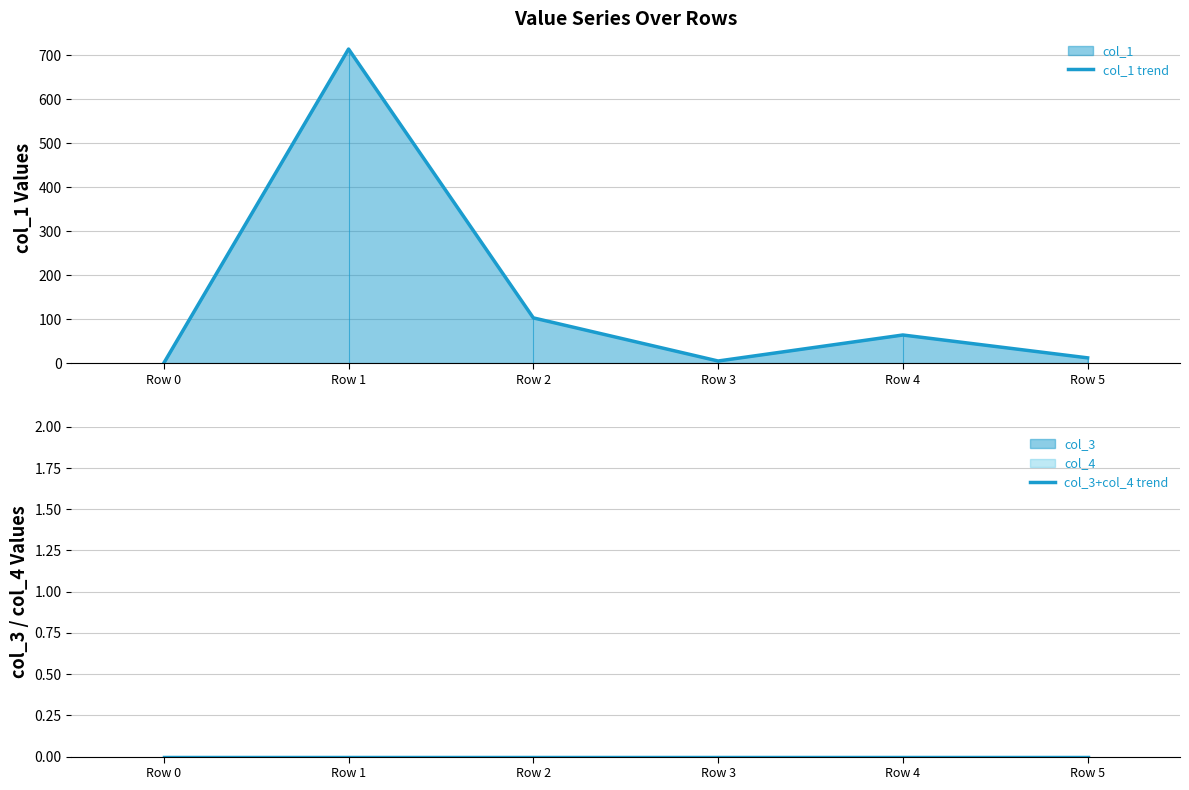

At how many categories does at least one series exceed 183?

1